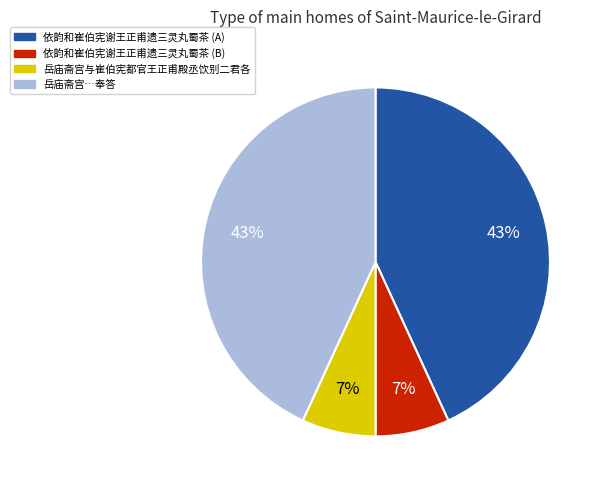

To the nearest percent, what is the average slice percentage?

25%